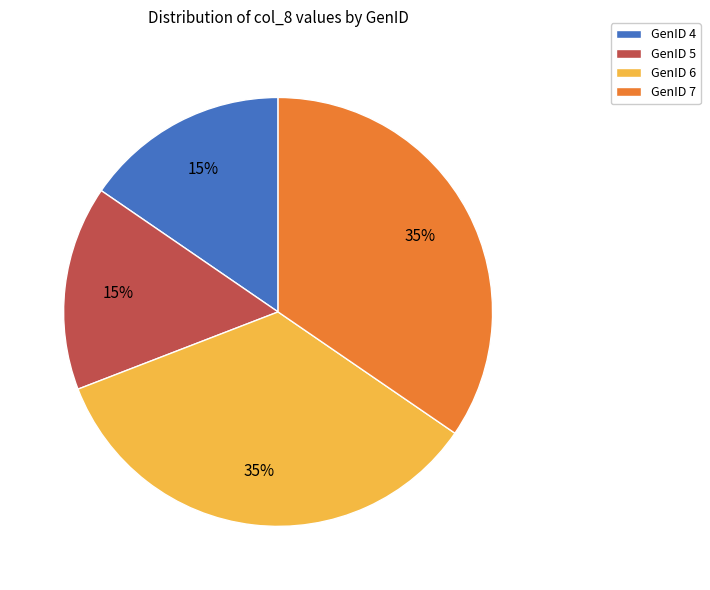

To the nearest percent, what is the combined percentage of GenID 4 and GenID 7?

50%